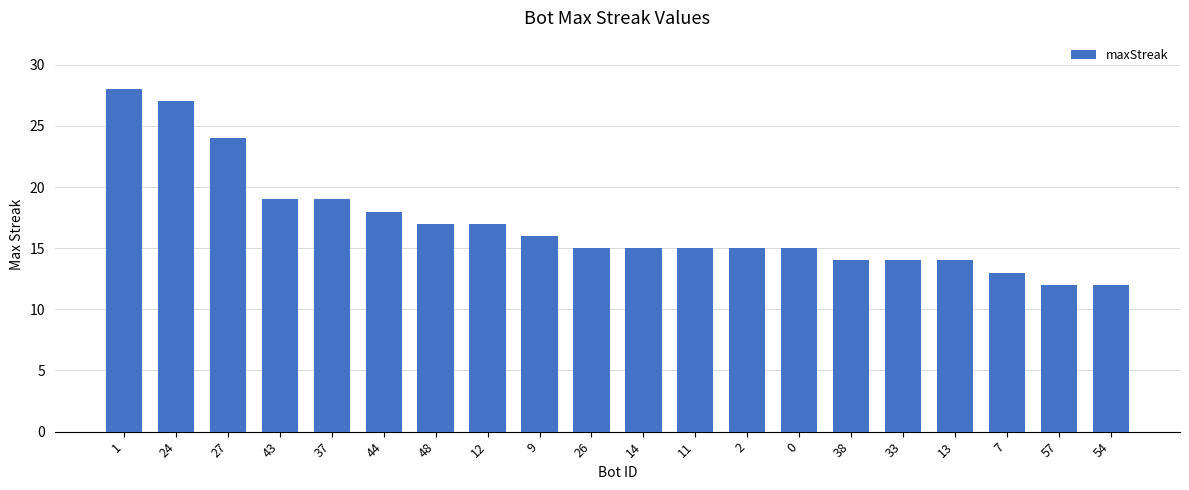

The value at 37 is 19. True or false?

True